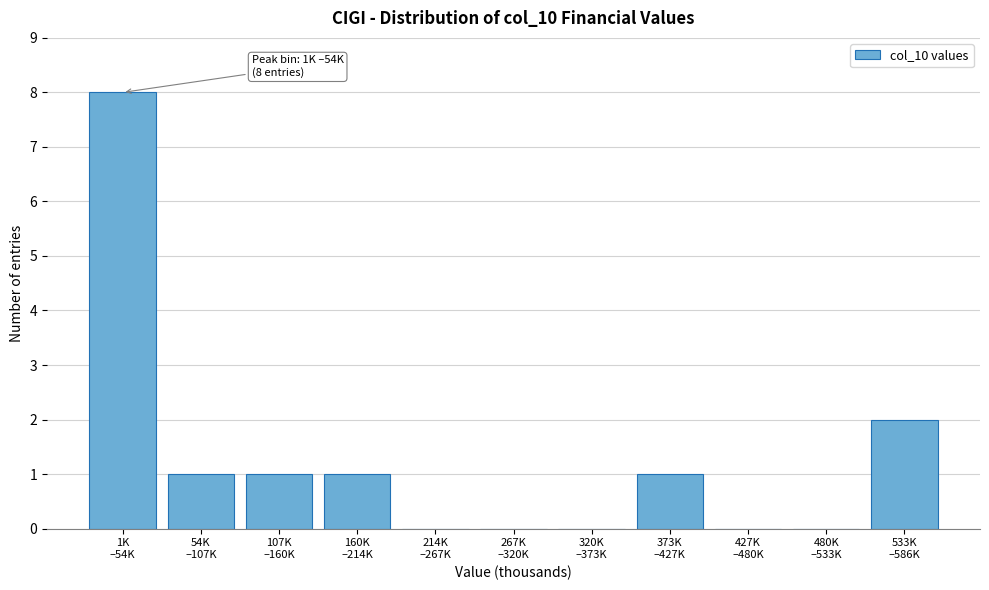

What is the sum of all values?

14